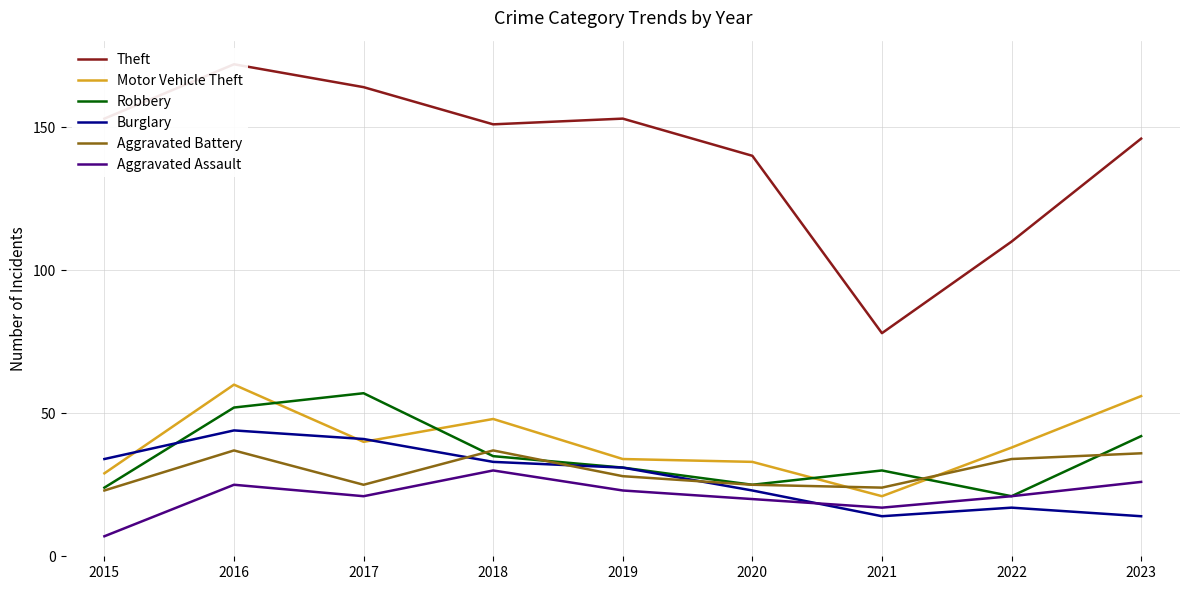

Is it true that Theft equals 151 at 2018?

True